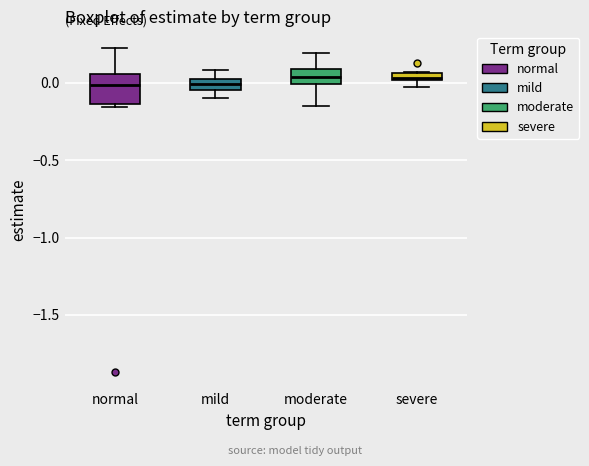

Comparing the boxes themselves (not the whiskers), which one is the tallest?

normal